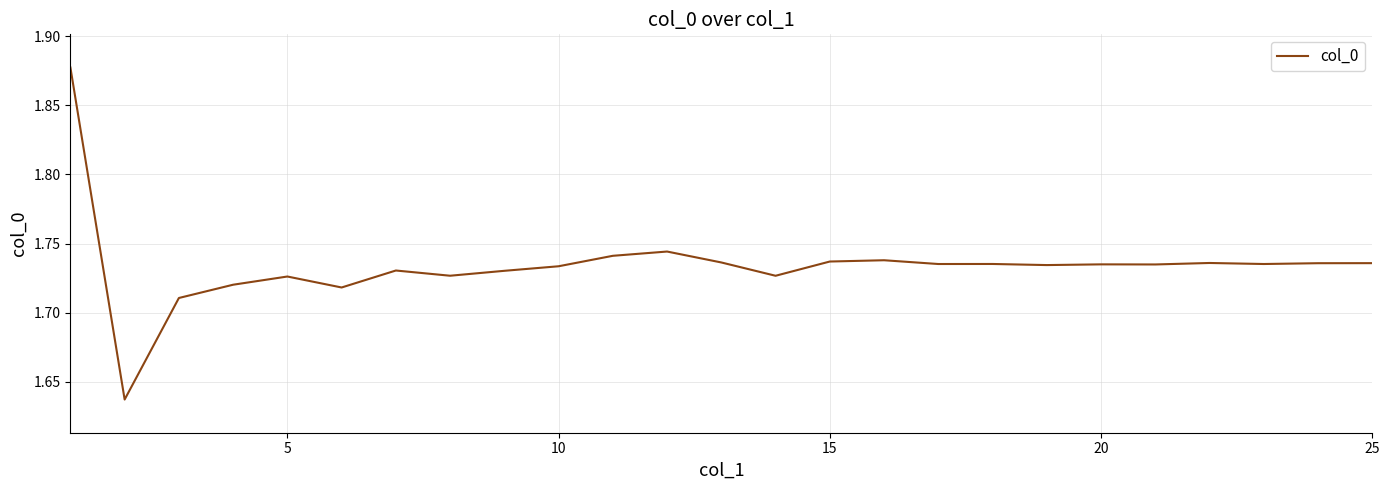

What is the sum of all values?

43.4